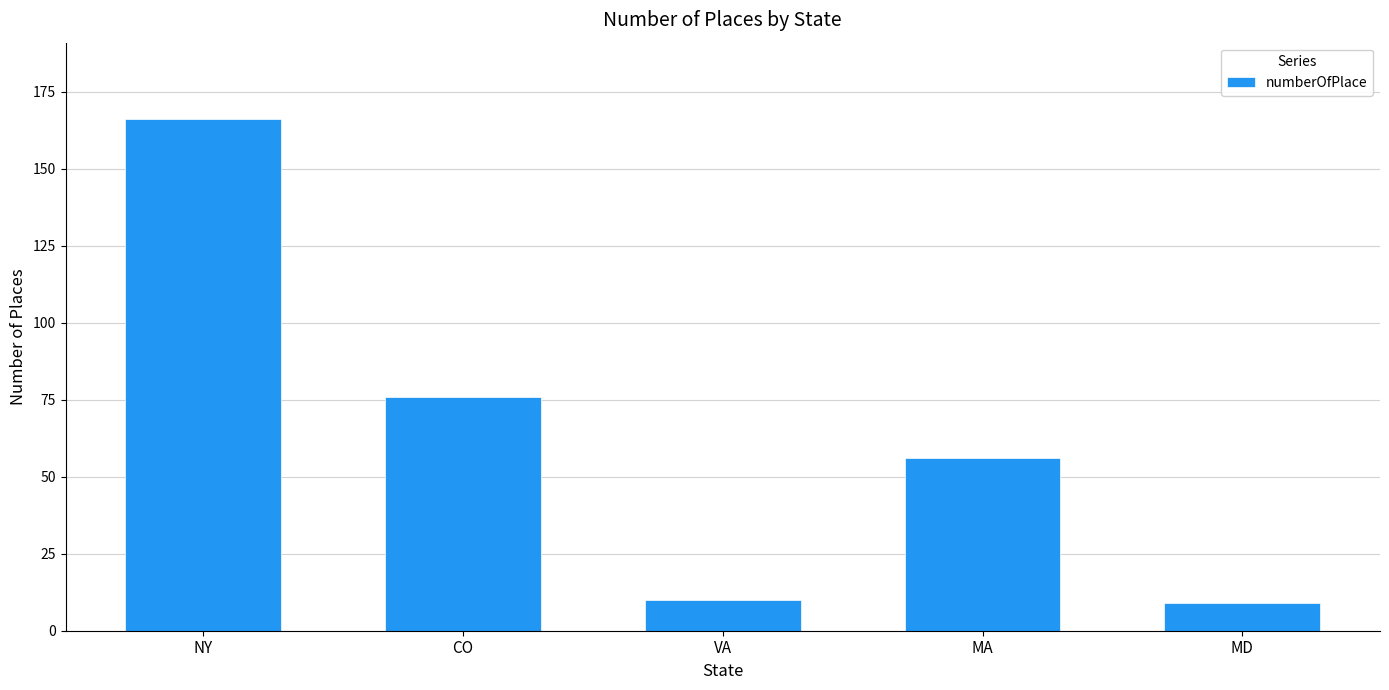

Reading right to left, transcribe all the data shown in this chart.

9	56	10	76	166